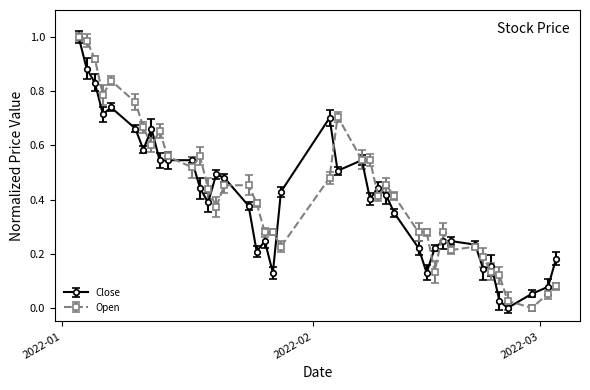

True or false: Open has more than 0 points higher than both neighbors.

True